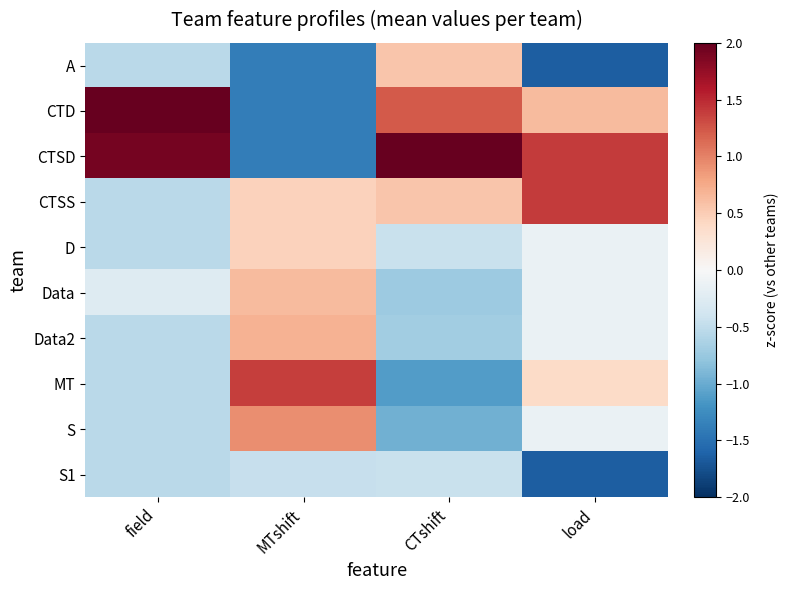

Between field and load, which is larger?

field